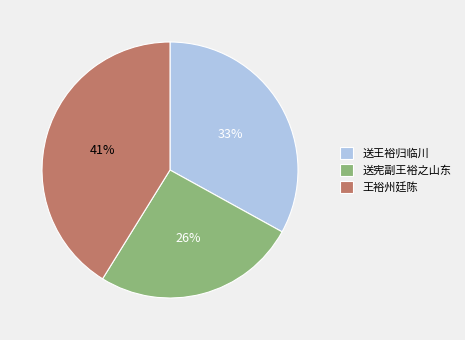

Is it true that 王裕州廷陈 is 35% of the pie?

False